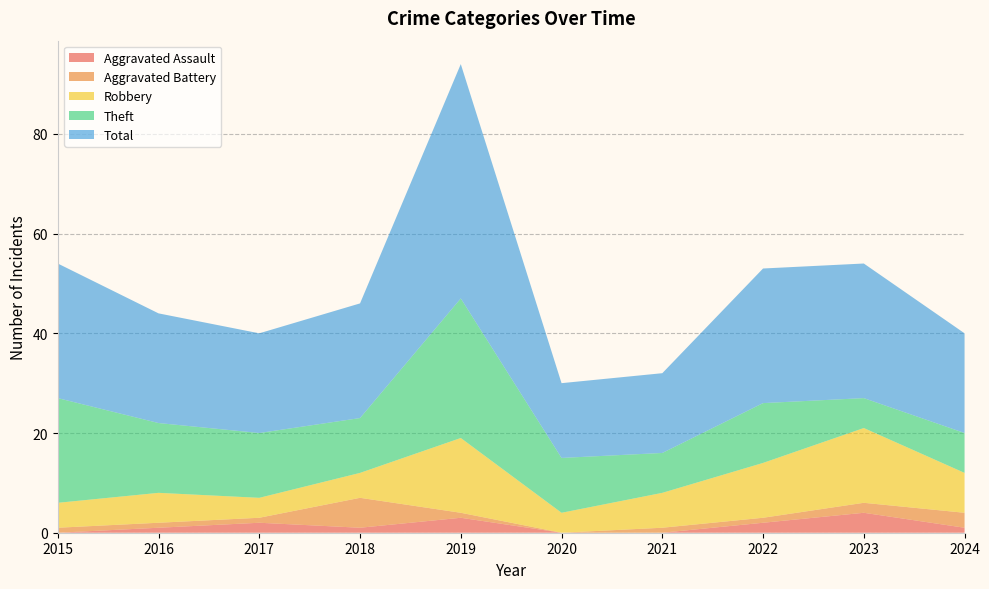

Reading left to right, extract all data points from this chart.

Aggravated Assault: 0	1	2	1	3	0	0	2	4	1
Aggravated Battery: 1	1	1	6	1	0	1	1	2	3
Robbery: 5	6	4	5	15	4	7	11	15	8
Theft: 21	14	13	11	28	11	8	12	6	8
Total: 27	22	20	23	47	15	16	27	27	20